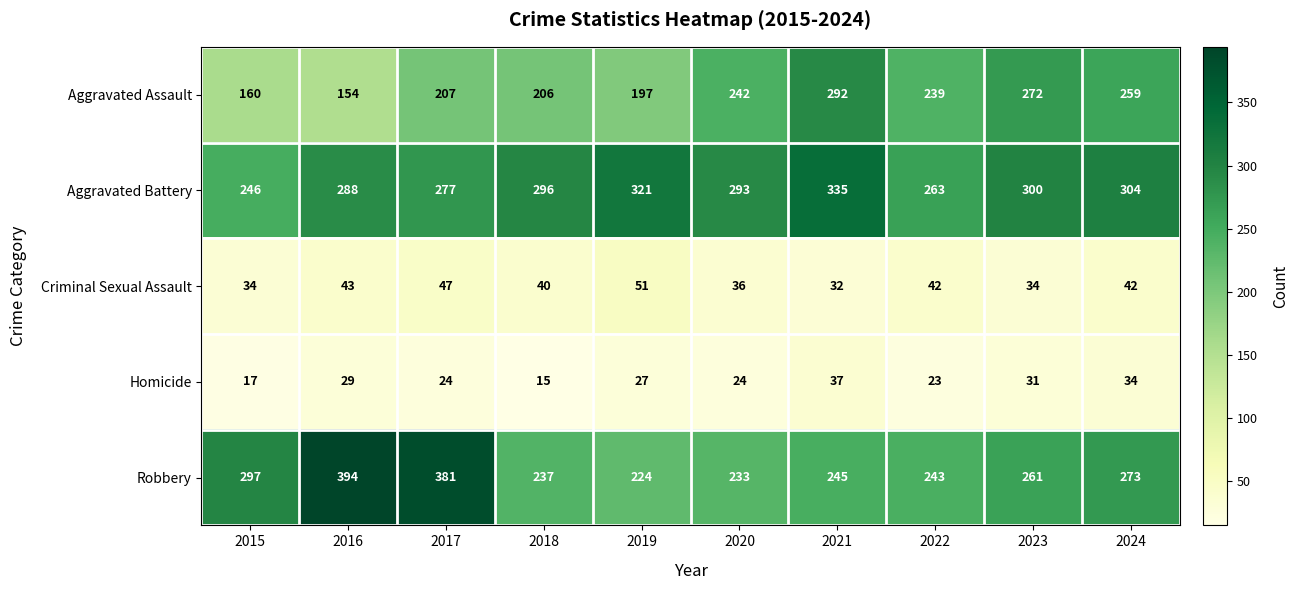

What is the difference between the second highest and minimum values in the Homicide series?

19